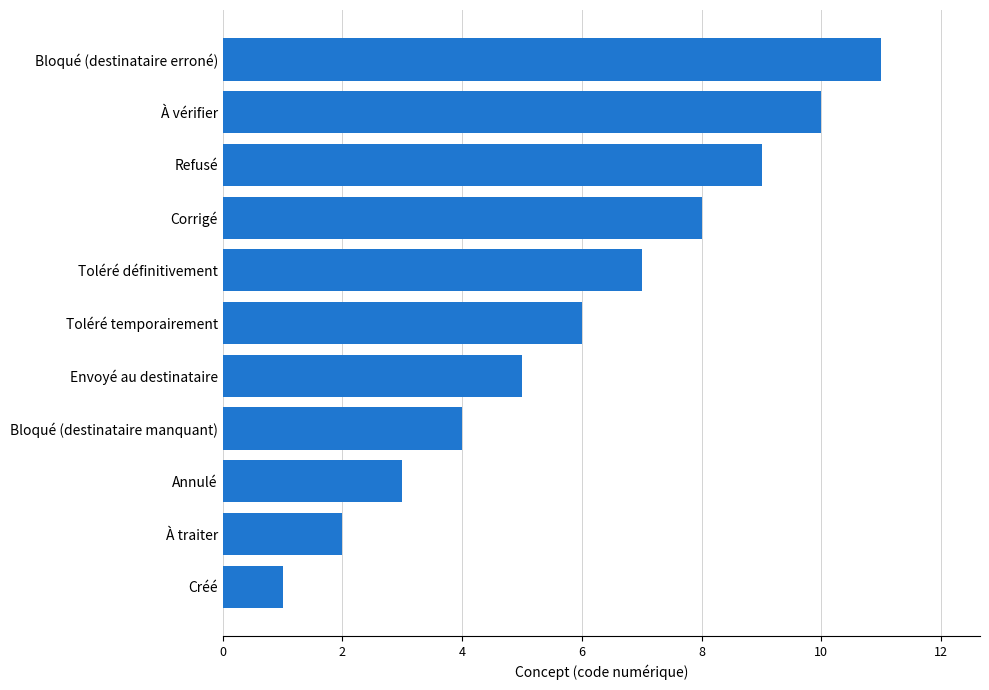

What is the change in value from À traiter to Bloqué (destinataire erroné)?

+9